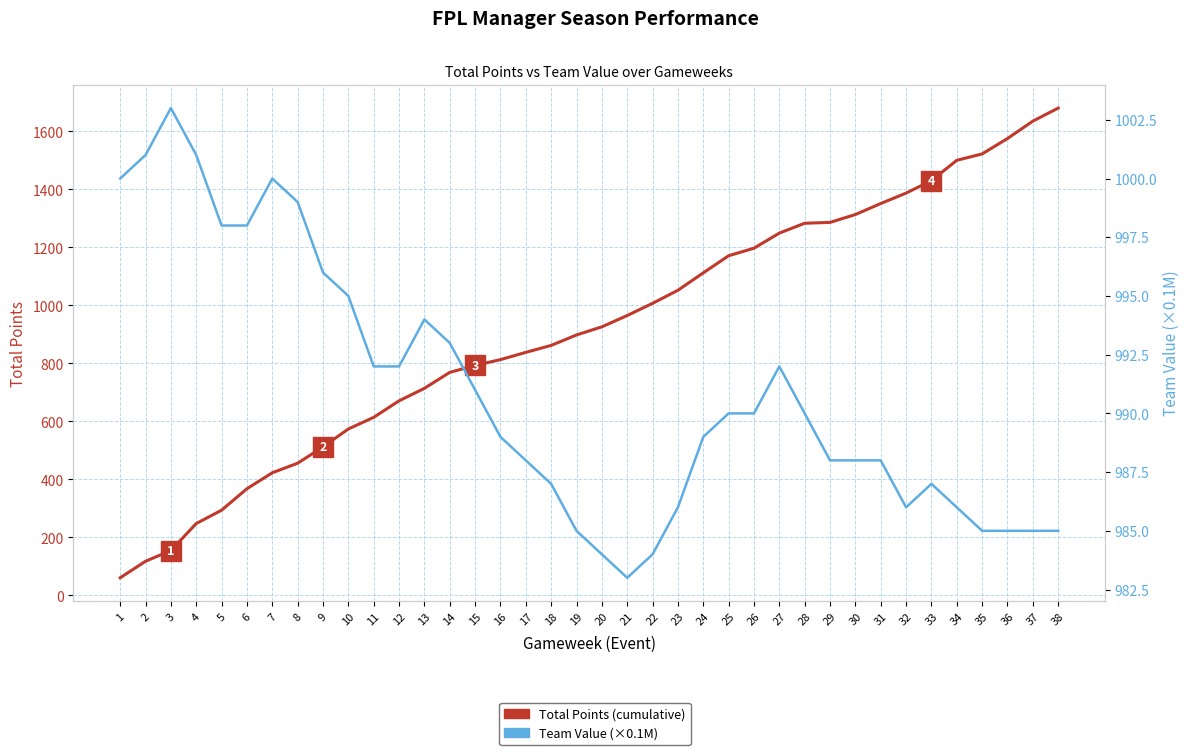

How many distinct data groups are displayed?

2